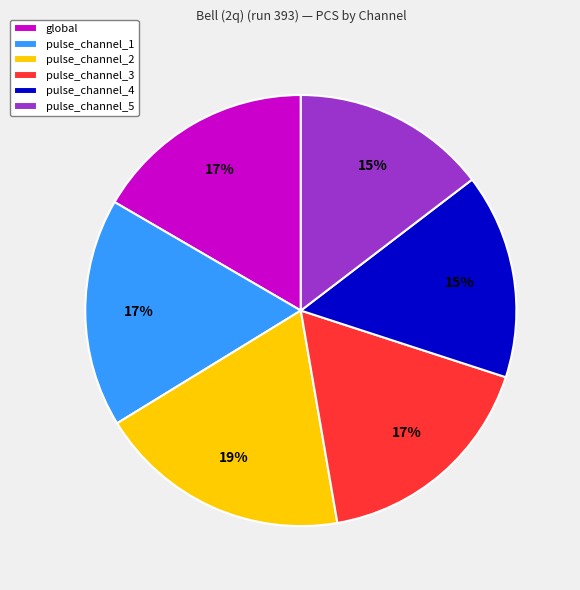

To the nearest percent, what is the average slice percentage?

17%